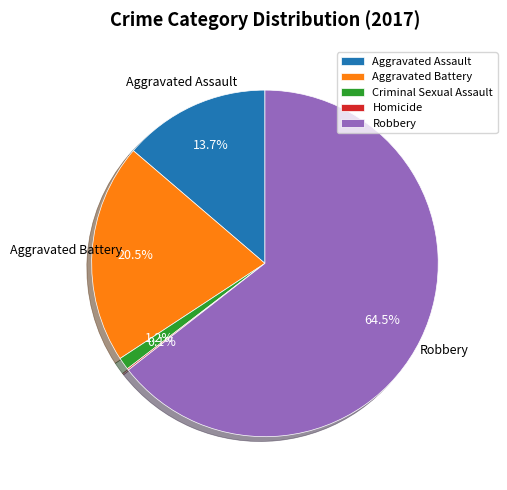

Which slice represents more than half of the pie?

Robbery